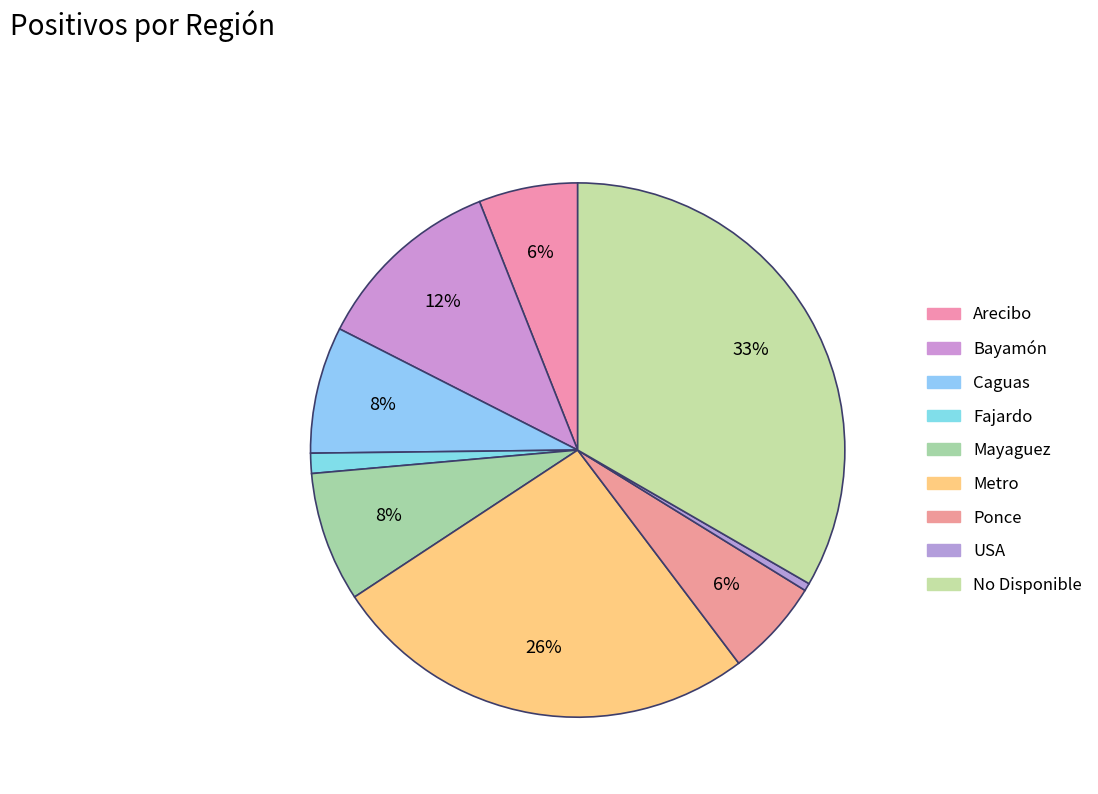

Do Metro and No Disponible together represent more than half of the pie?

Yes